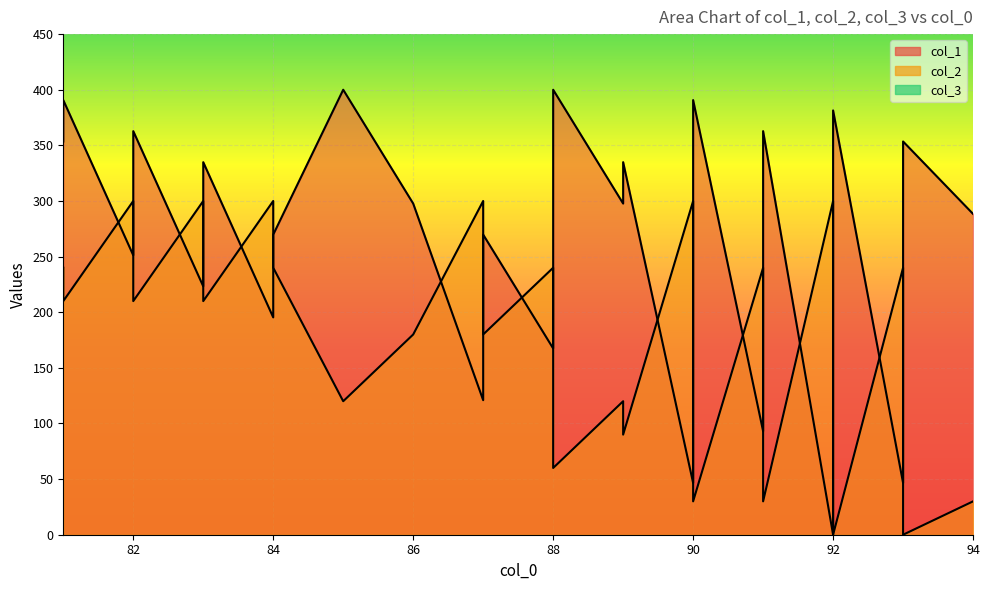

Which category has the highest value across all series?

85